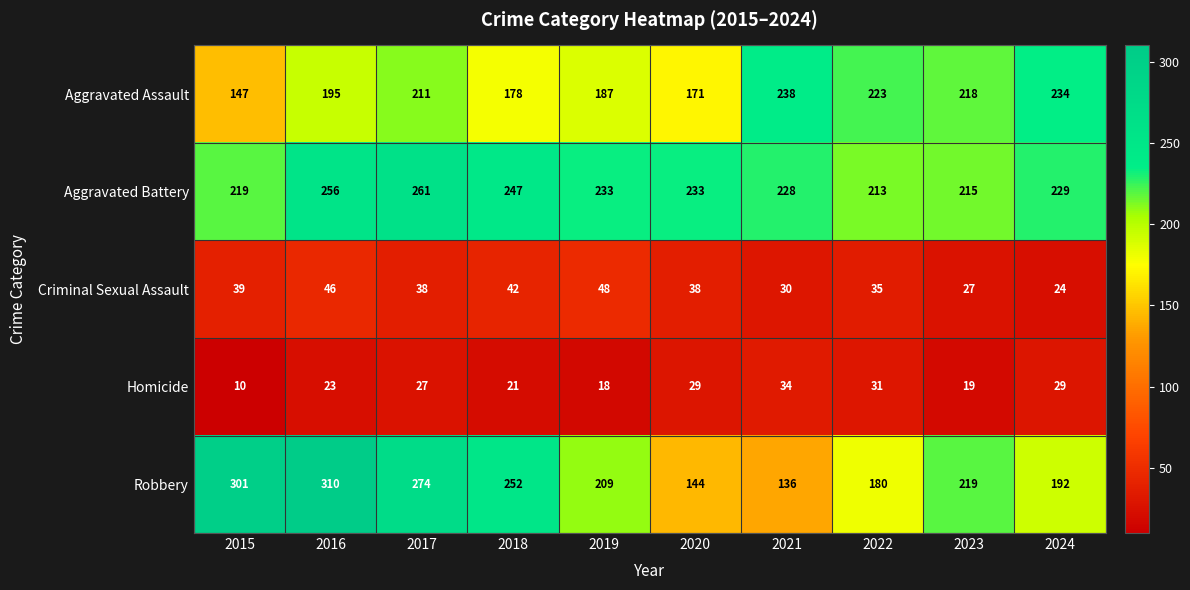

How many values in the Robbery series are below 219?

5